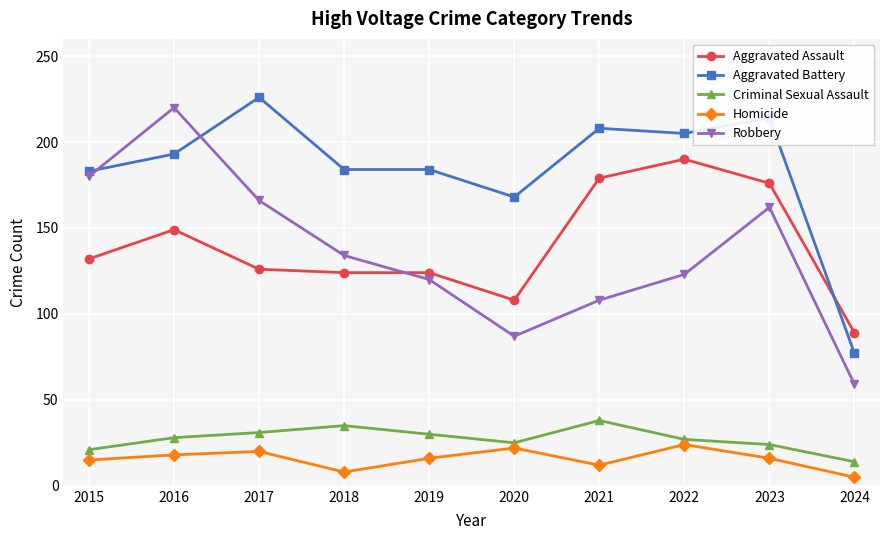

Where is the first local minimum for Homicide?

2018